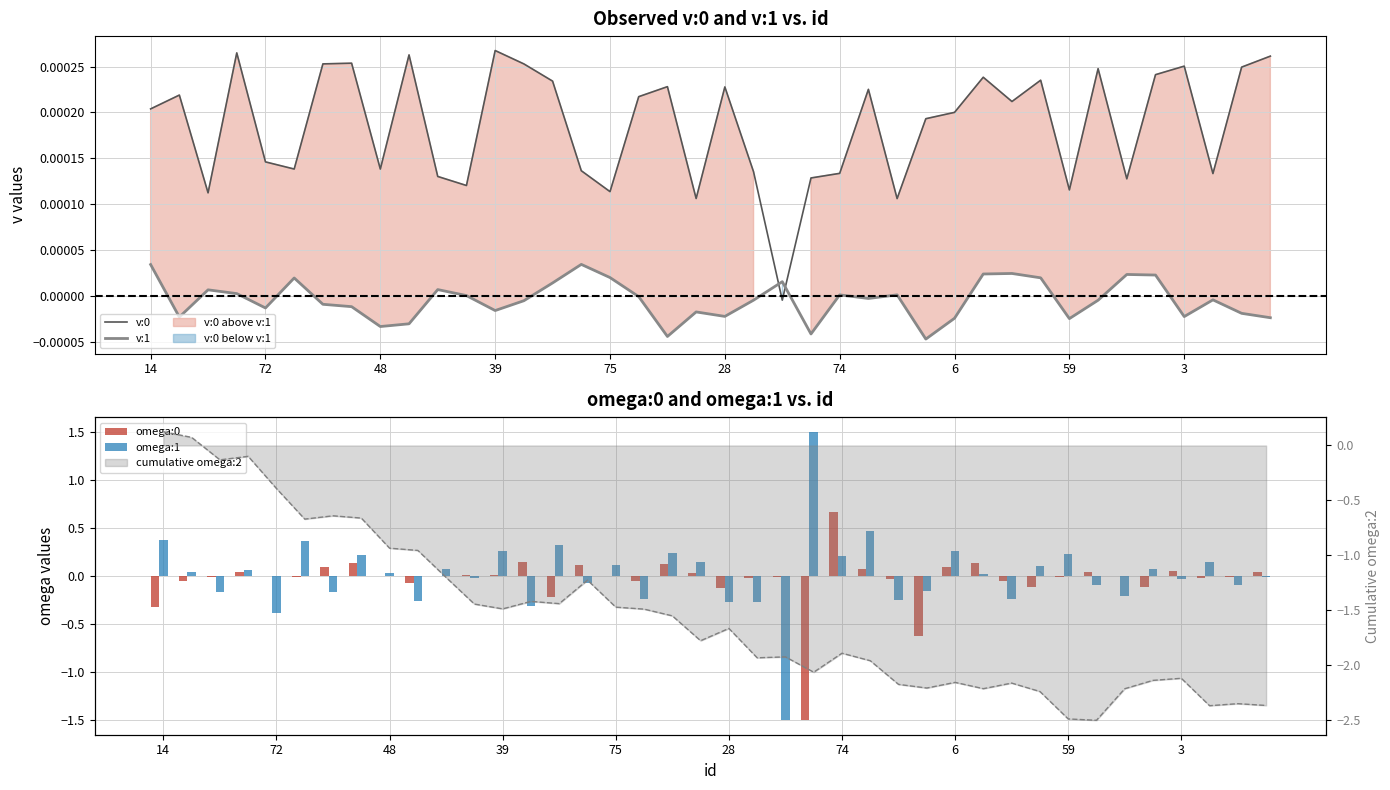

List the series in order of their peak value, highest first.

omega:1, omega:0, v:0, v:1